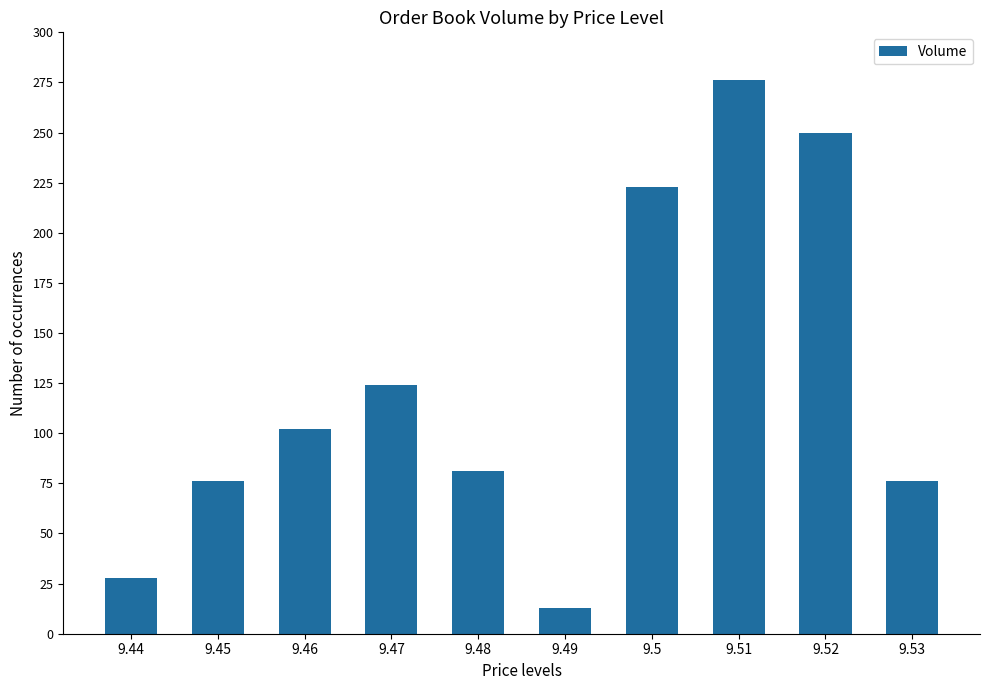

What is the label of the 5th bar from the right?

9.49